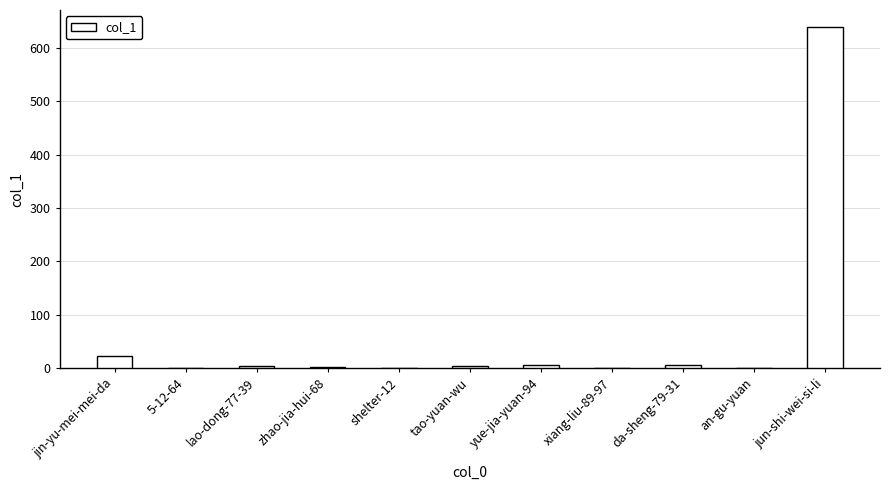

Which category has the highest value across all series?

jun-shi-wei-si-li